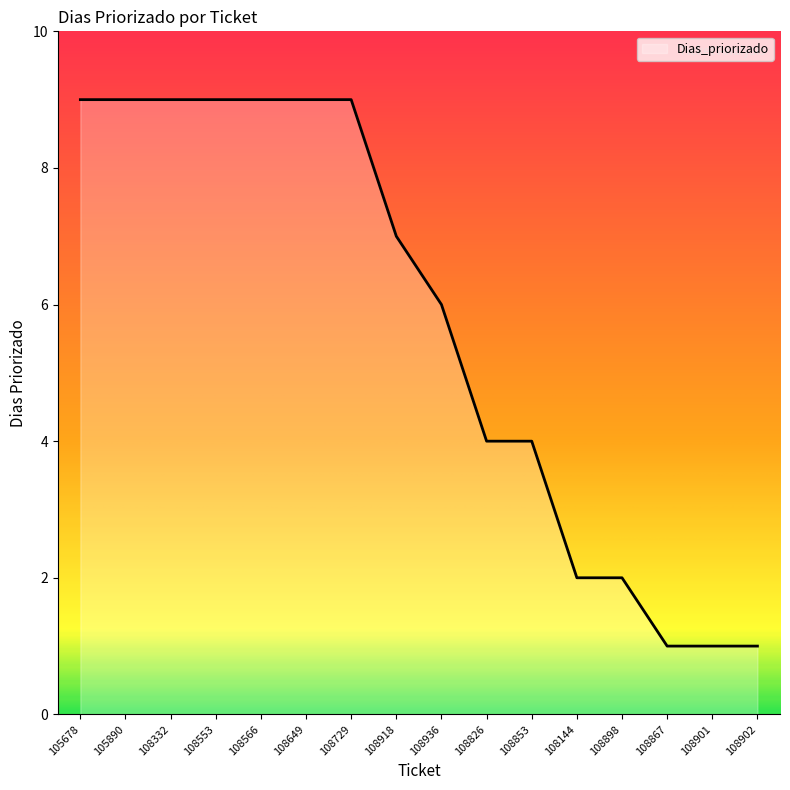

What is the change in value from 108553 to 108936?

-3